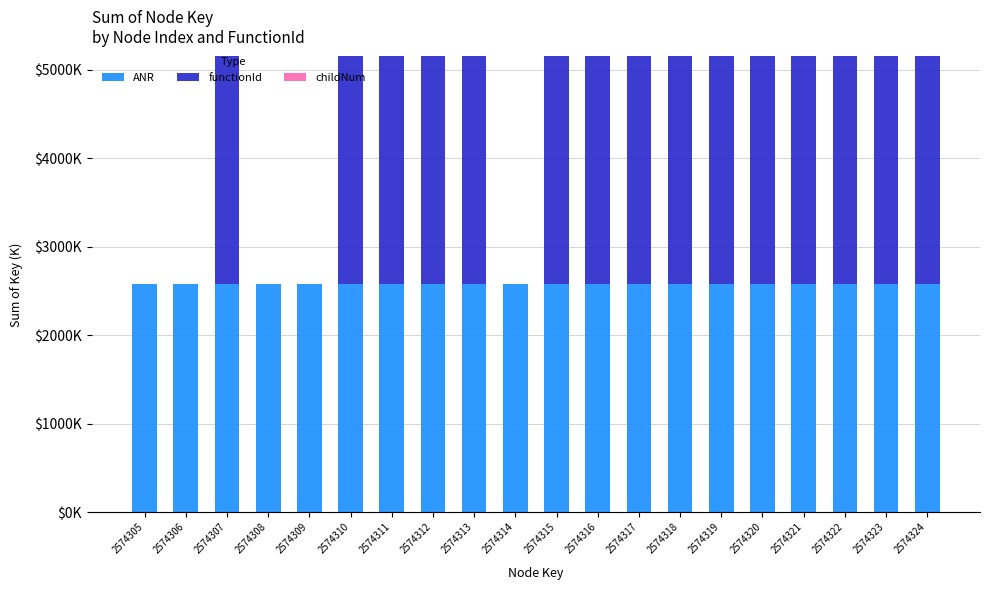

Between 2574308 and 2574309, which series saw the biggest shift?

ANR